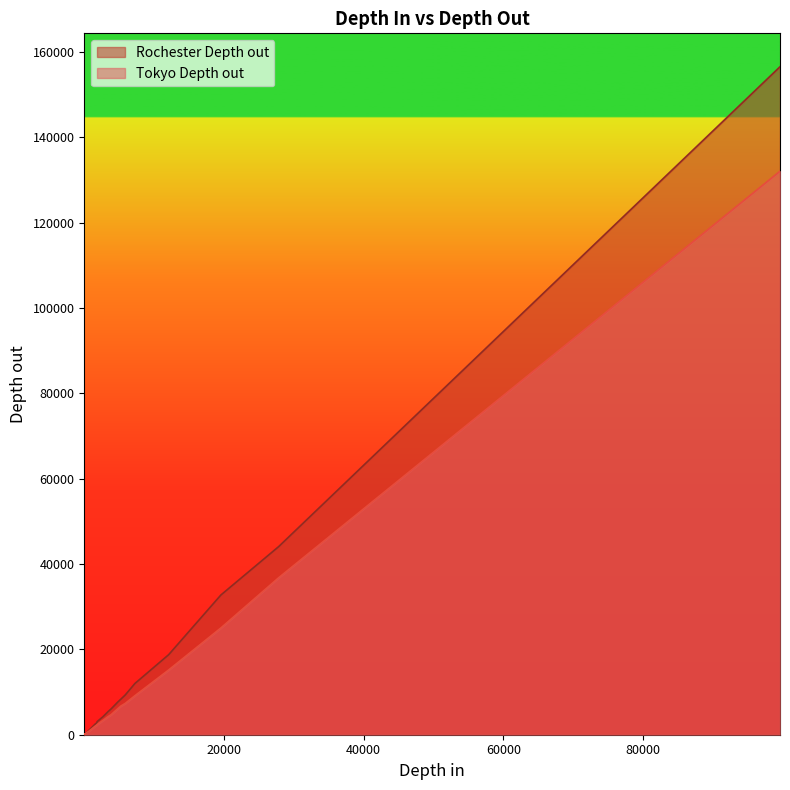

True or false: Rochester Depth out and Tokyo Depth out intersect in this chart.

False